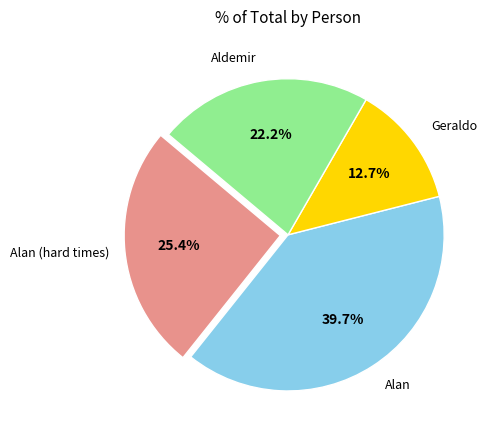

Is there a majority slice in this chart?

No